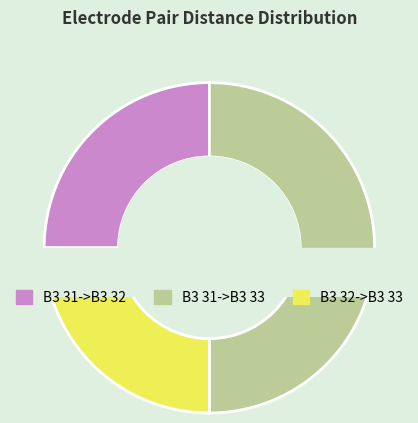

Does any single category account for the majority?

No